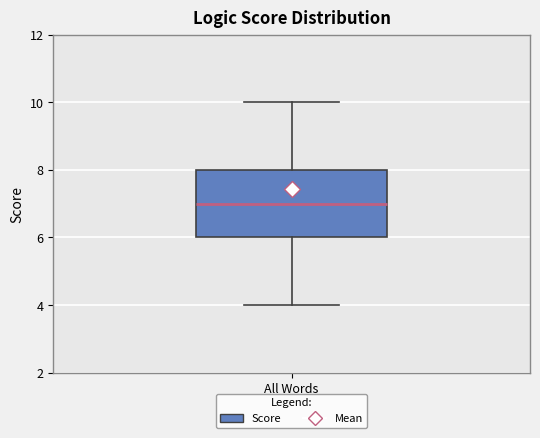

Where is the upper edge of the box for All Words on the y-axis? The values are not printed on the chart, so give them approximately, as read against the axis.

8